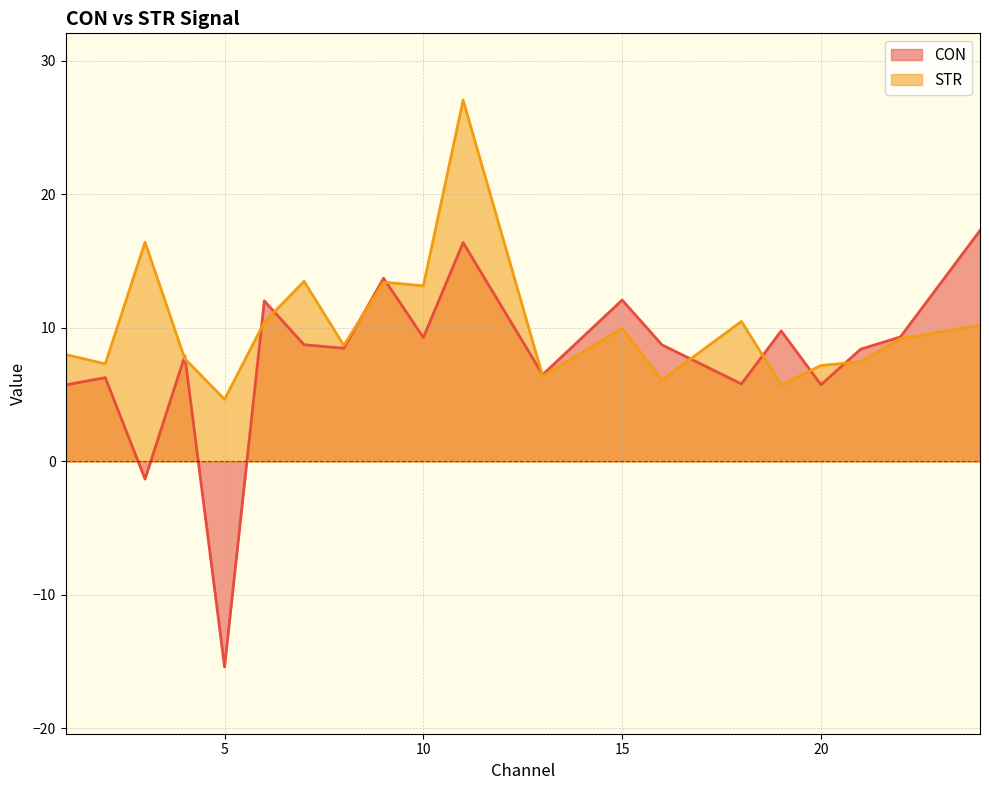

Where is the first local minimum for STR?

2